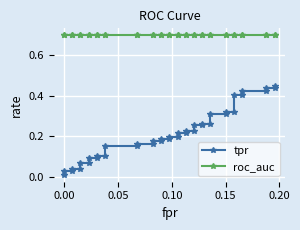

True or false: roc_auc and tpr intersect in this chart.

False